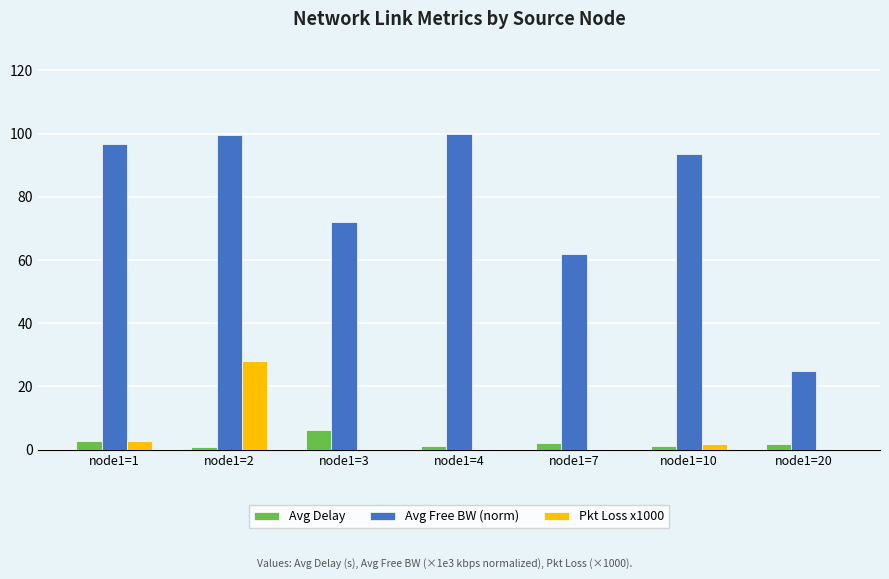

What is the sum of all Pkt Loss x1000 values?

32.4